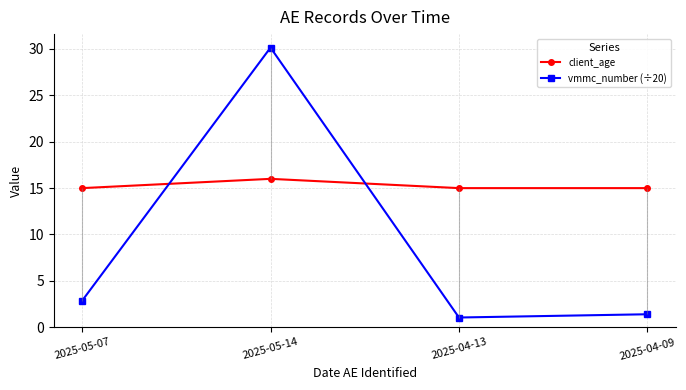

Where is client_age nearest to the value 15?

2025-05-07